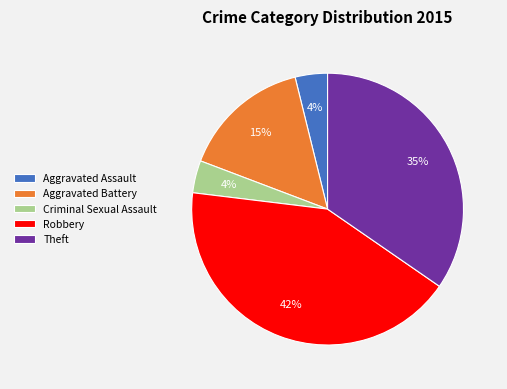

True or false: Robbery accounts for 33% of the total.

False